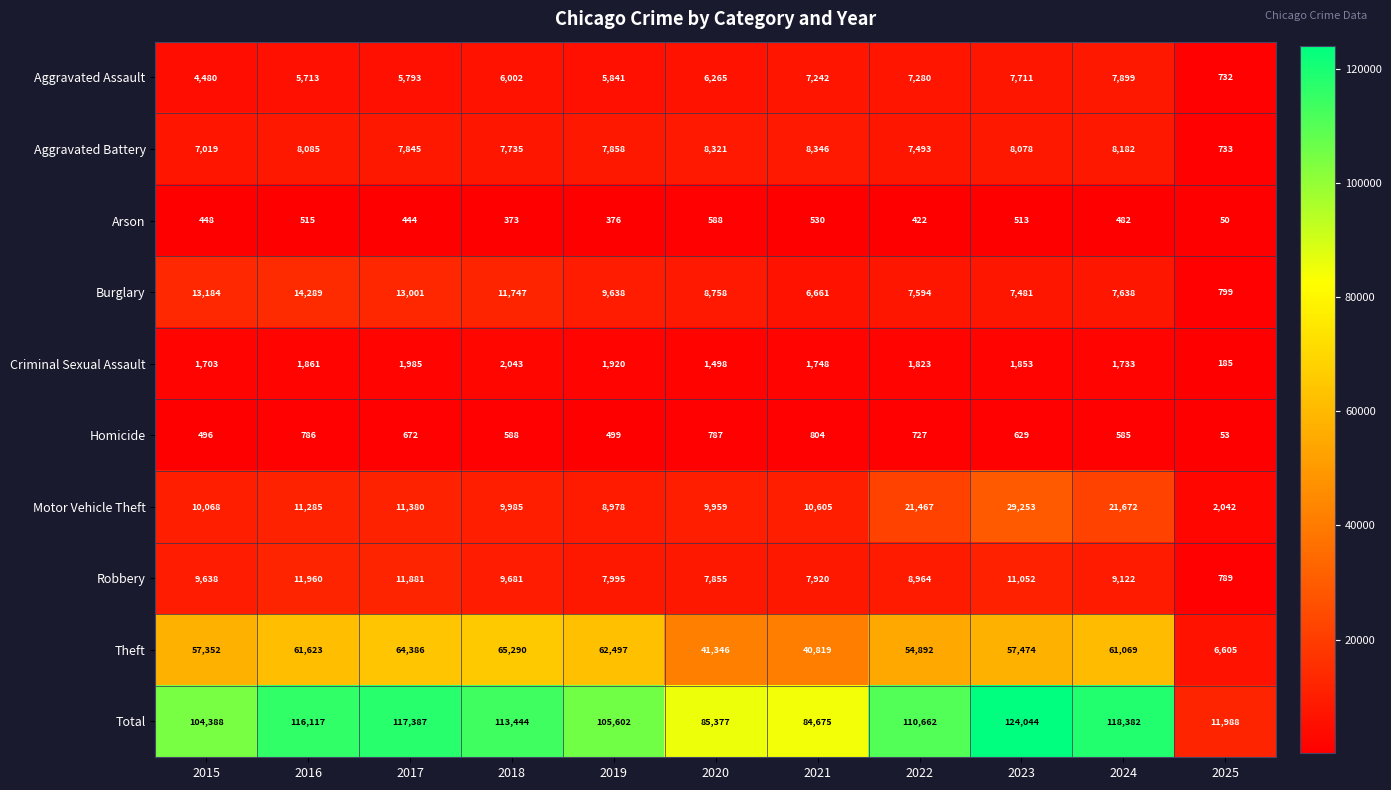

Which category has the lowest value in the Homicide series?

2025